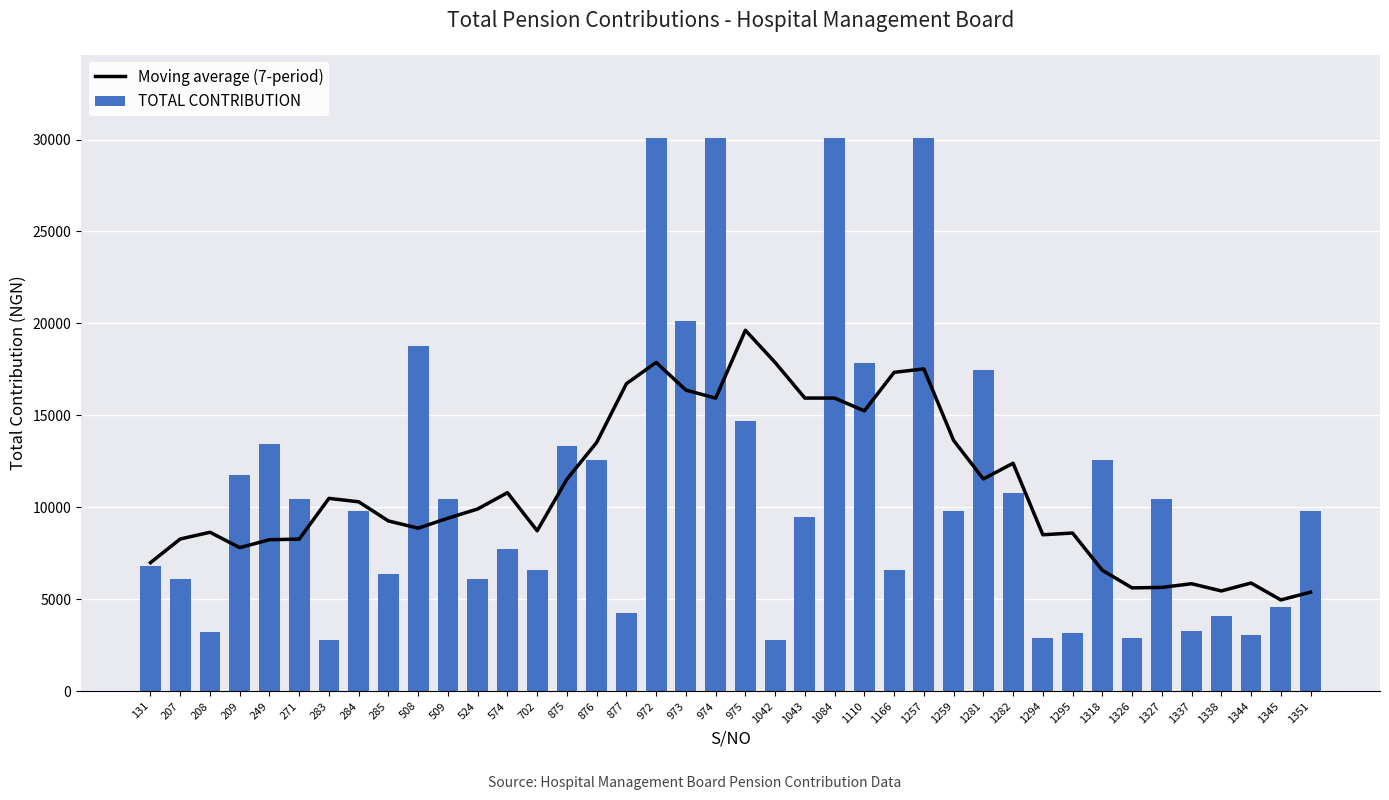

The value of TOTAL CONTRIBUTION at 131 is 10874.4. True or false?

False